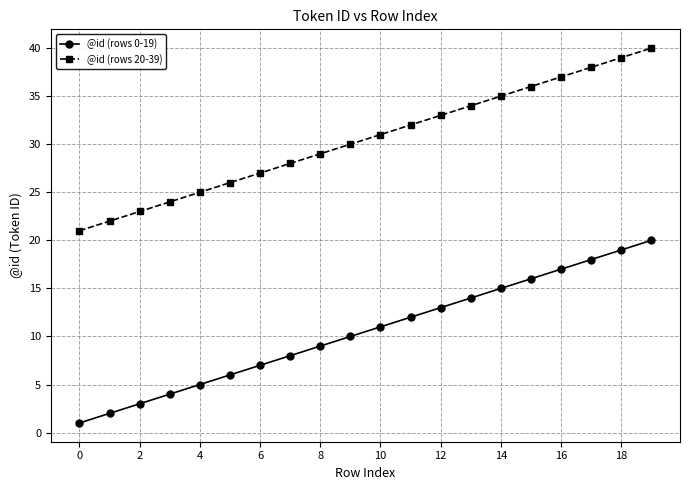

Reading left to right, extract all data points from this chart.

@id (rows 0-19): 1	2	3	4	5	6	7	8	9	10	11	12	13	14	15	16	17	18	19	20
@id (rows 20-39): 21	22	23	24	25	26	27	28	29	30	31	32	33	34	35	36	37	38	39	40